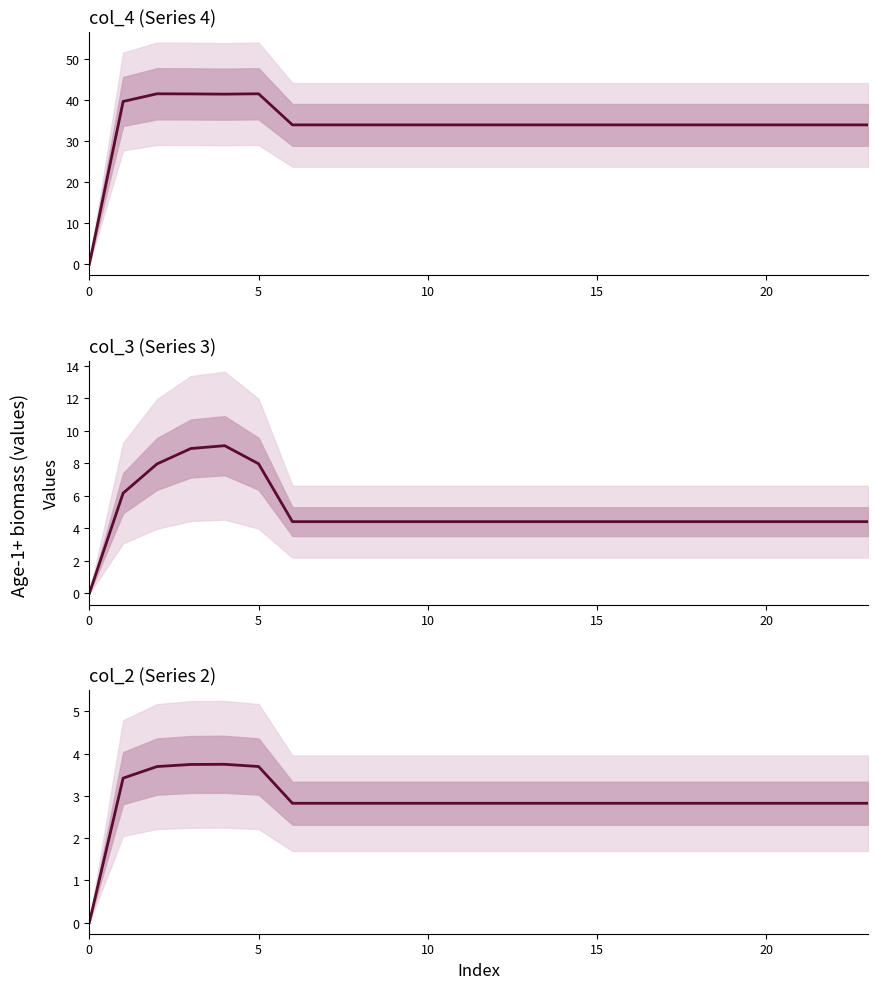

How many lines are shown in the chart?

3